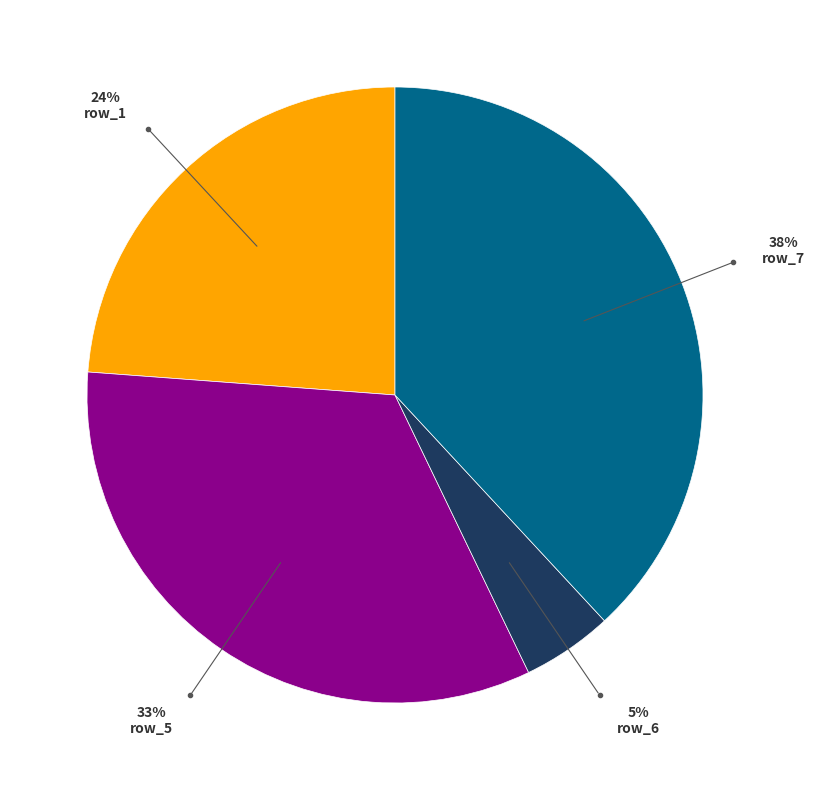

To the nearest percent, what is the average slice percentage?

25%